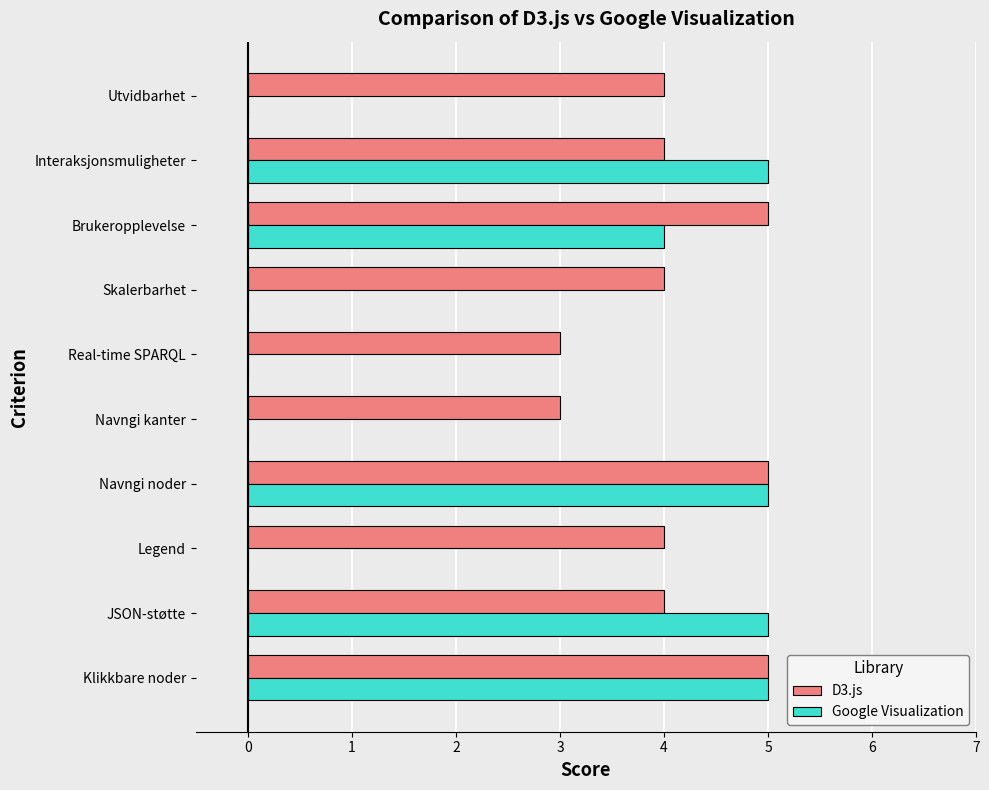

What is the sum of the Google Visualization values at Interaksjonsmuligheter and Klikkbare noder?

10